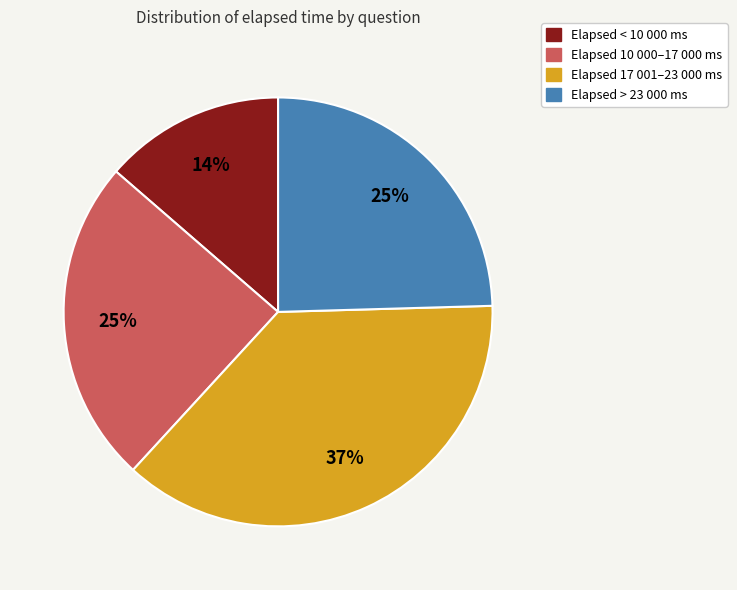

What percentage is the Elapsed 10 000–17 000 ms slice, to the nearest percent?

25%